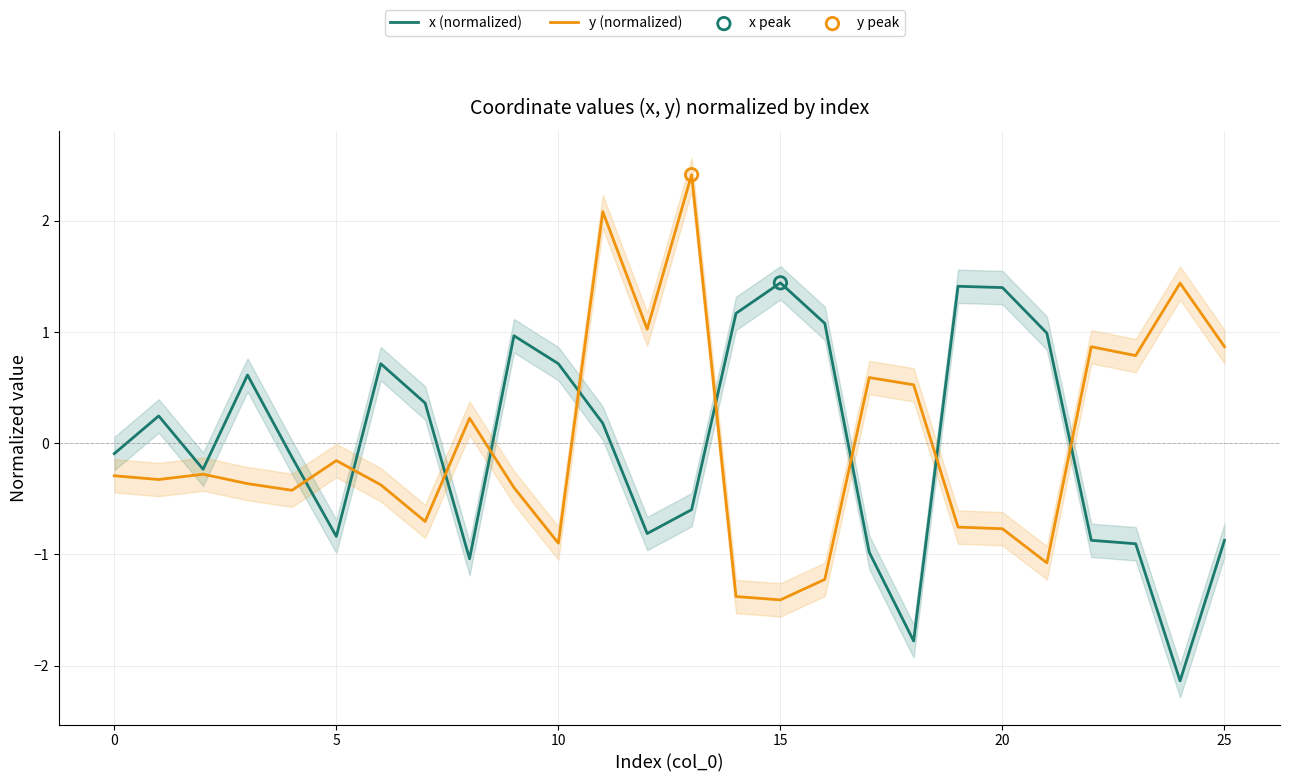

What is the maximum value for x (normalized)?

1.4